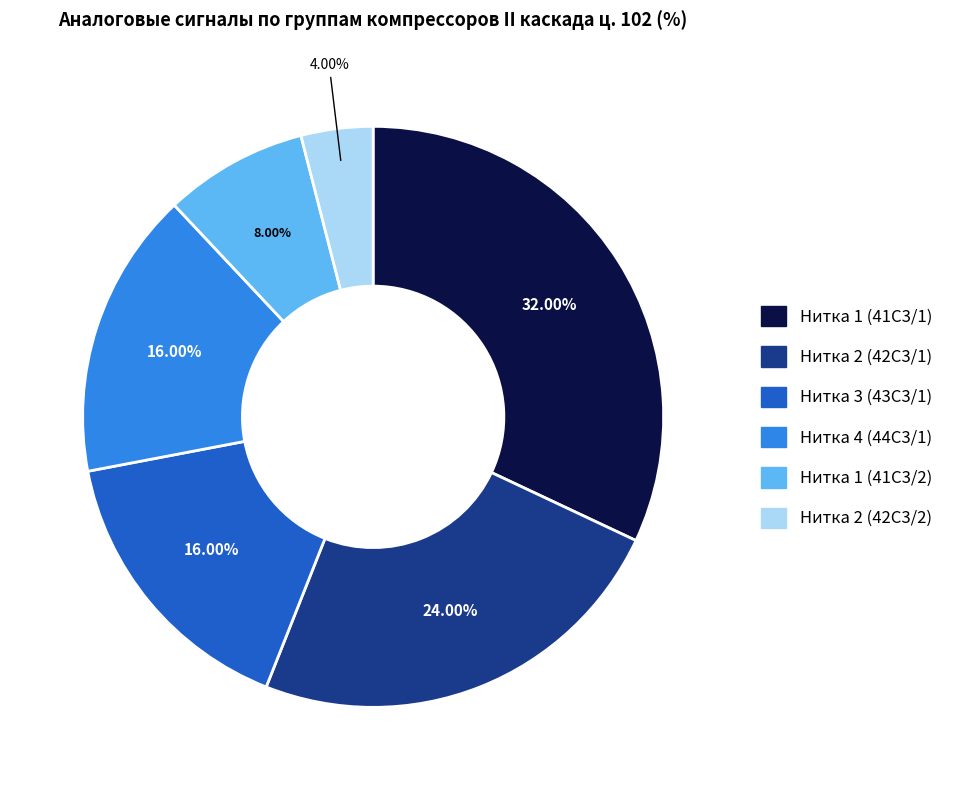

Is it true that Нитка 1 (41C3/1) is 32% of the pie?

True